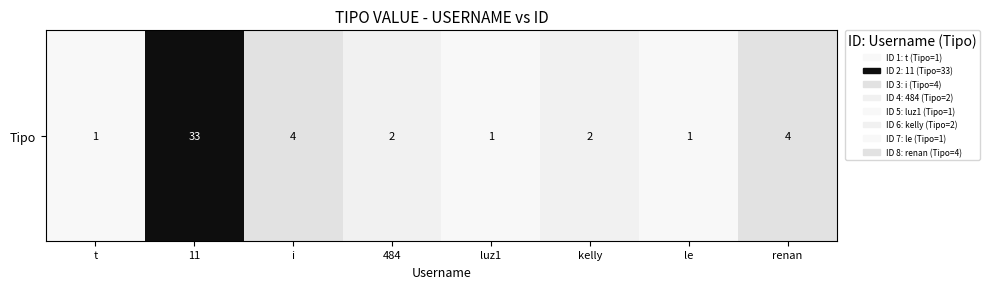

The value at luz1 is 0. True or false?

False